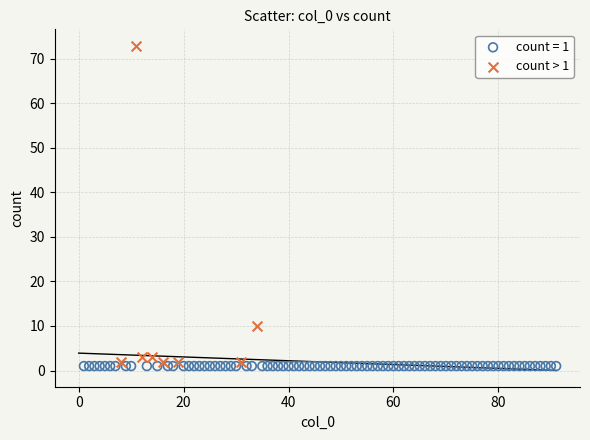

Which series contains the highest Y value?

count > 1